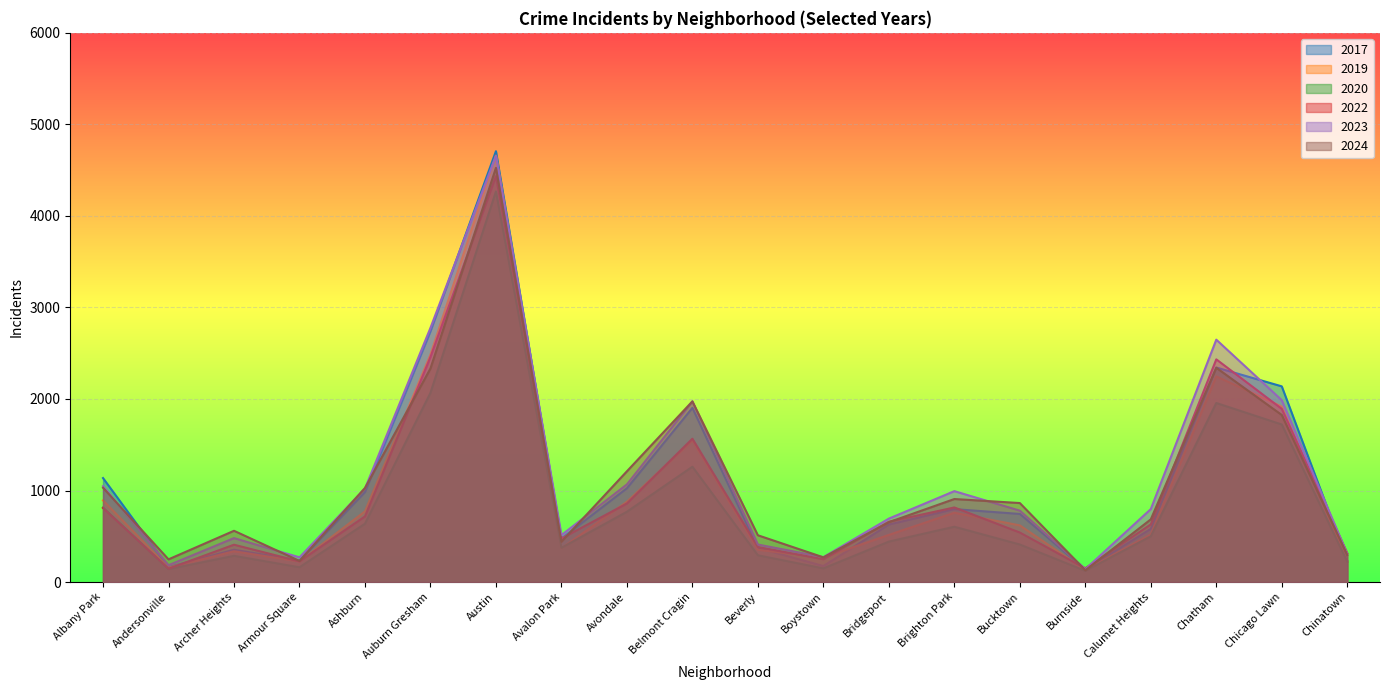

What are all the series names shown in the legend?

2017, 2019, 2020, 2022, 2023, 2024